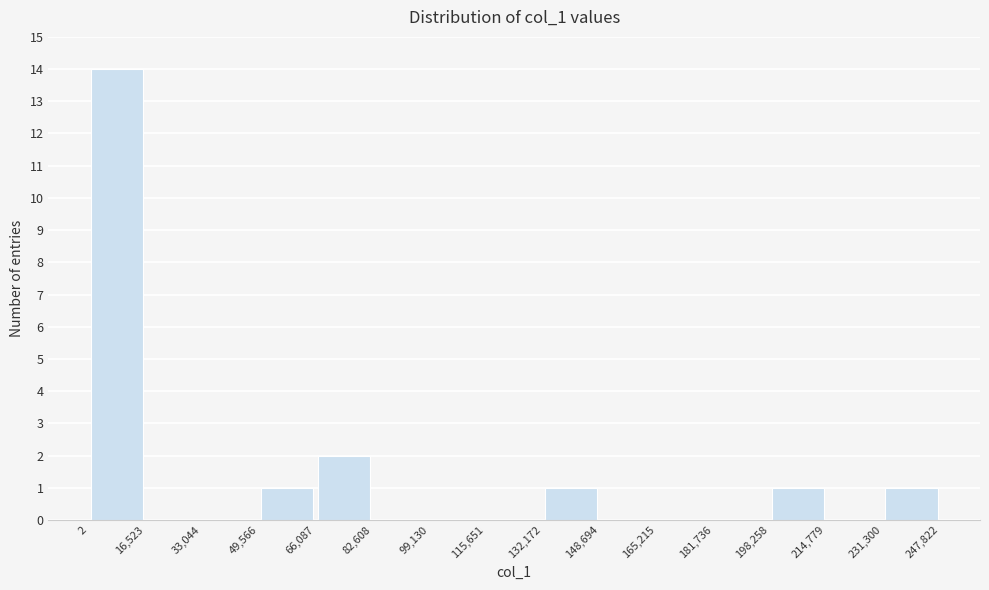

Reading left to right, transcribe this chart: for each bar, give the range it covers on the x-axis and its height. The values are not printed on the chart, so give them approximately, as read against the axis.

2 to 16,523: 14
16,523 to 33,044: 0
33,044 to 49,566: 0
49,566 to 66,087: 1
66,087 to 82,608: 2
82,608 to 99,130: 0
99,130 to 115,651: 0
115,651 to 132,172: 0
132,172 to 148,694: 1
148,694 to 165,215: 0
165,215 to 181,736: 0
181,736 to 198,258: 0
198,258 to 214,779: 1
214,779 to 231,300: 0
231,300 to 247,822: 1